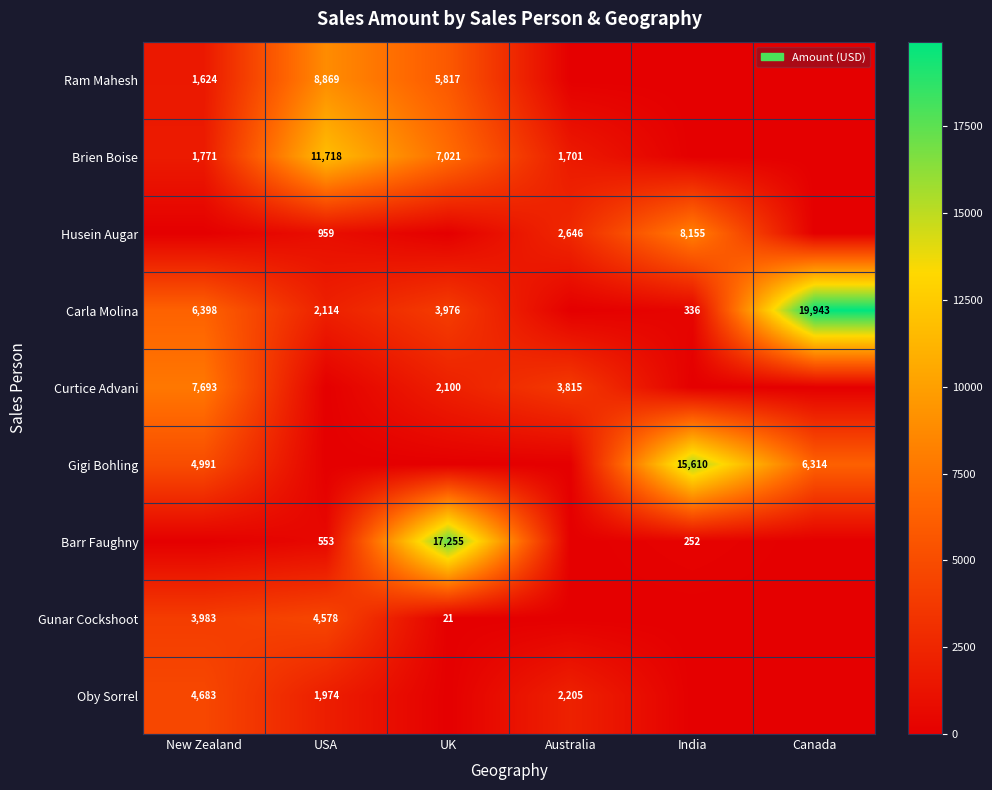

At which category does the chart reach its minimum across all series?

Australia